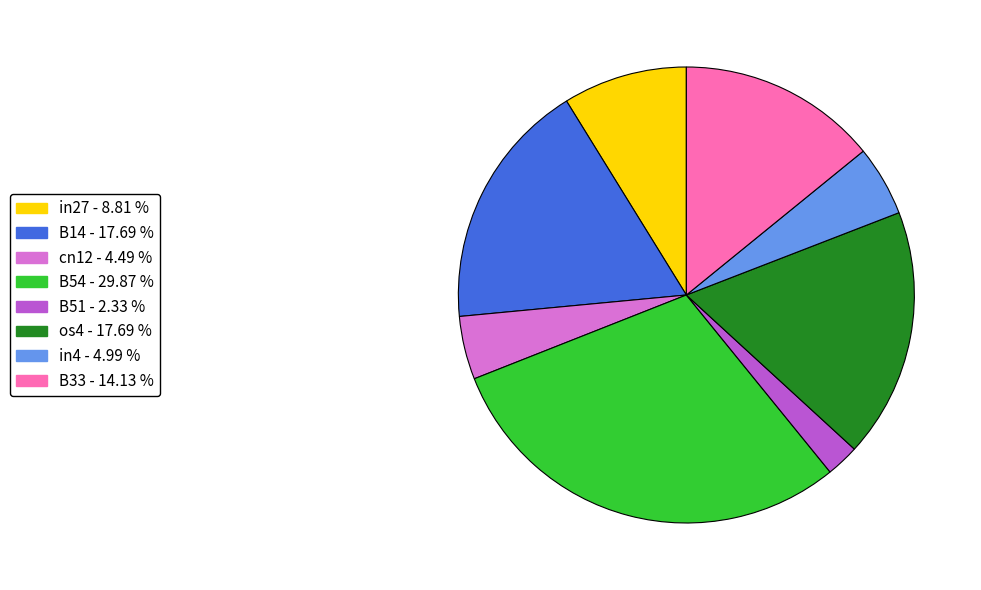

Between B54 and B33, which is larger?

B54